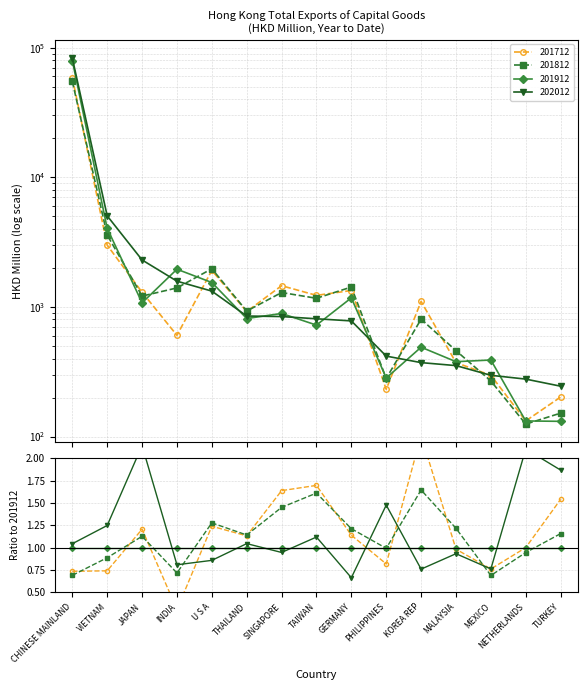

Which series has the largest total across all categories?

202012